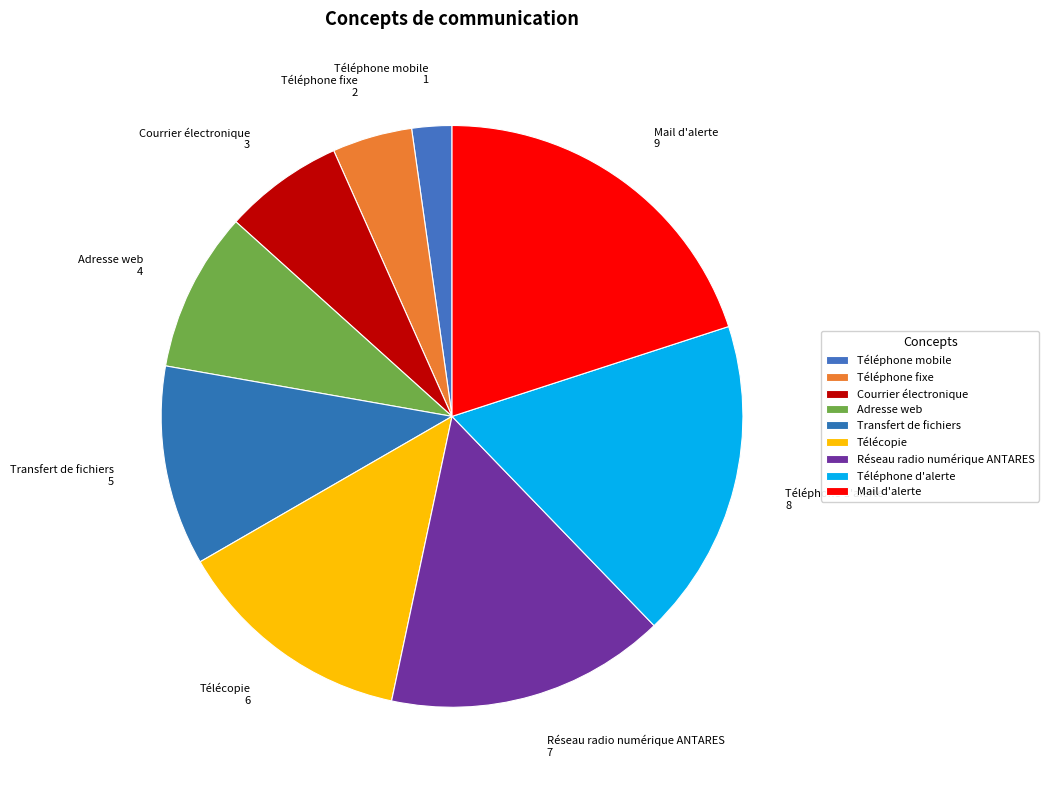

To the nearest percent, what is the difference between the Transfert de fichiers and Mail d'alerte slice percentages?

9%